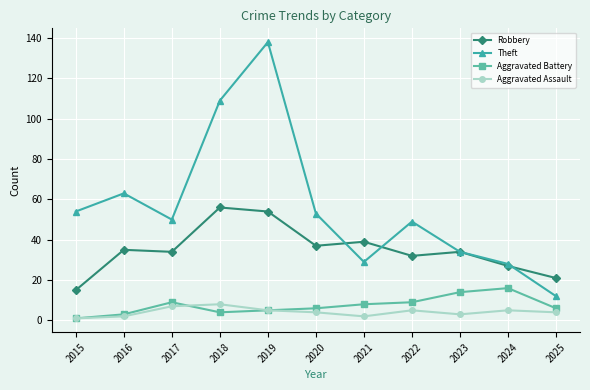

The Aggravated Assault series shows 1 at 2015. True or false?

True